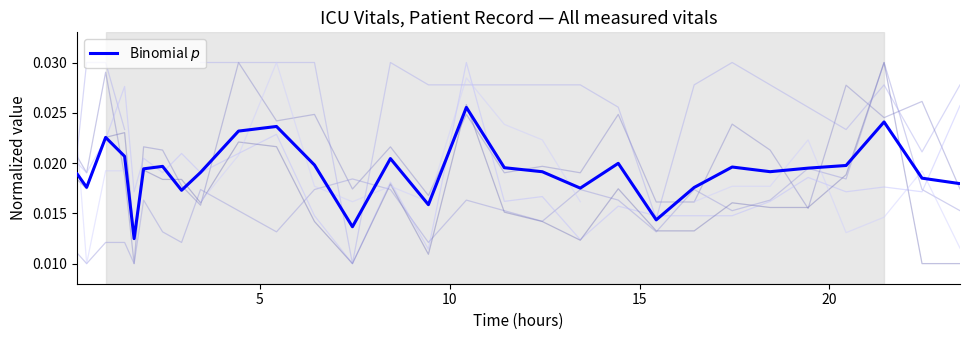

Is this an area chart (filled region under the line)?

No